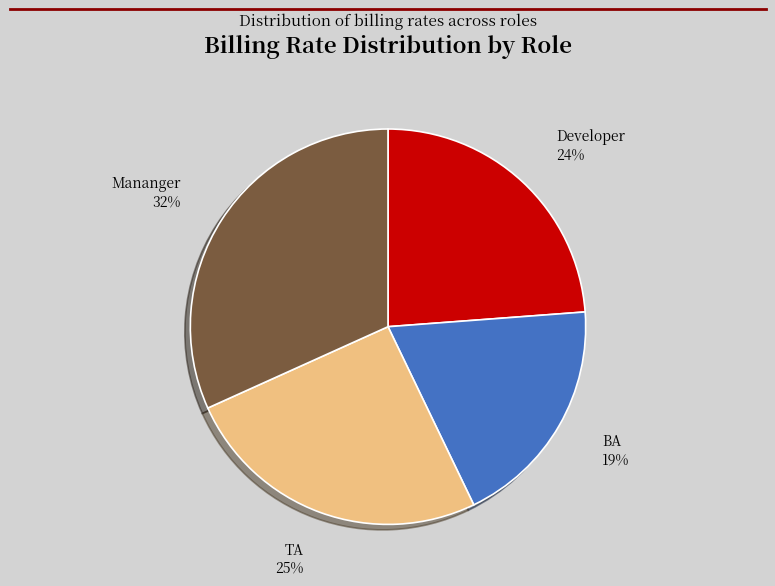

Does Mananger account for over 50% of the chart?

No